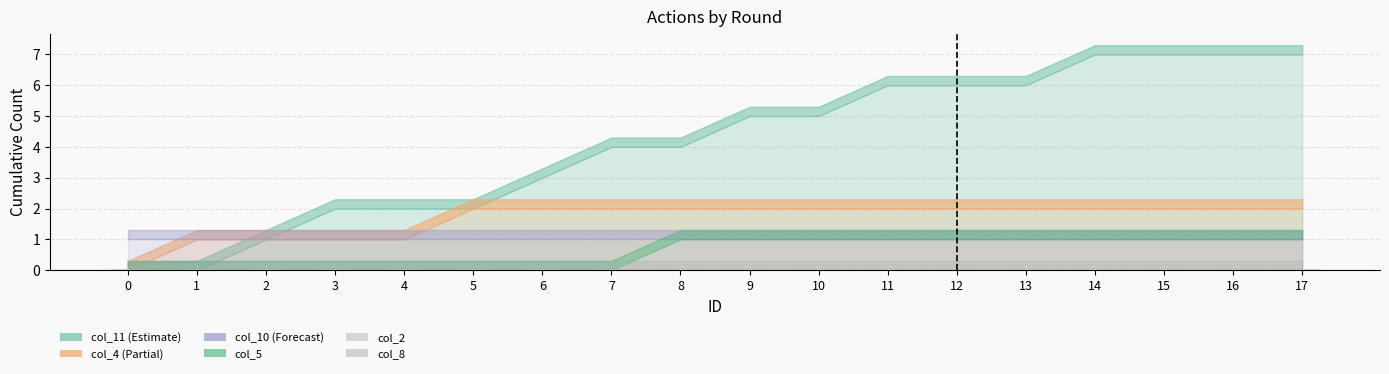

What are all the series names shown in the legend?

col_2, col_4, col_5, col_8, col_10, col_11